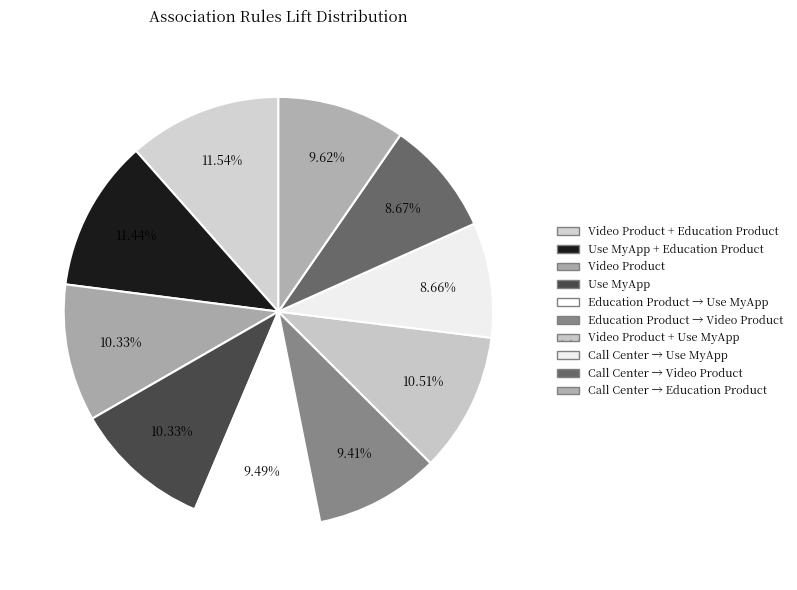

Rank the categories by value from highest to lowest.

Video Product + Education Product, Use MyApp + Education Product, Video Product + Use MyApp, Video Product, Use MyApp, Call Center -> Education Product, Education Product -> Use MyApp, Education Product -> Video Product, Call Center -> Video Product, Call Center -> Use MyApp